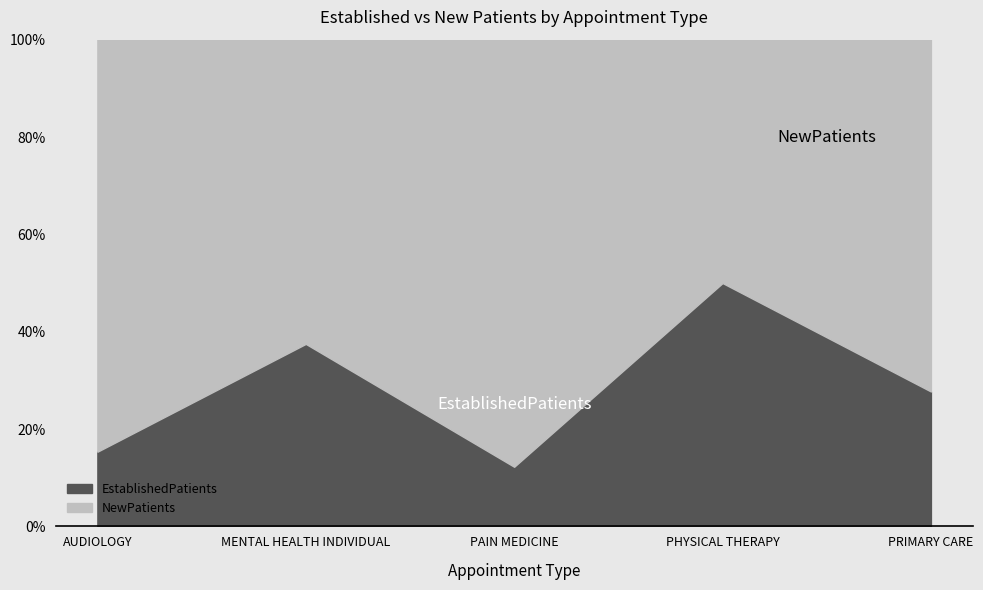

How many values in the NewPatients series are below 32?

2